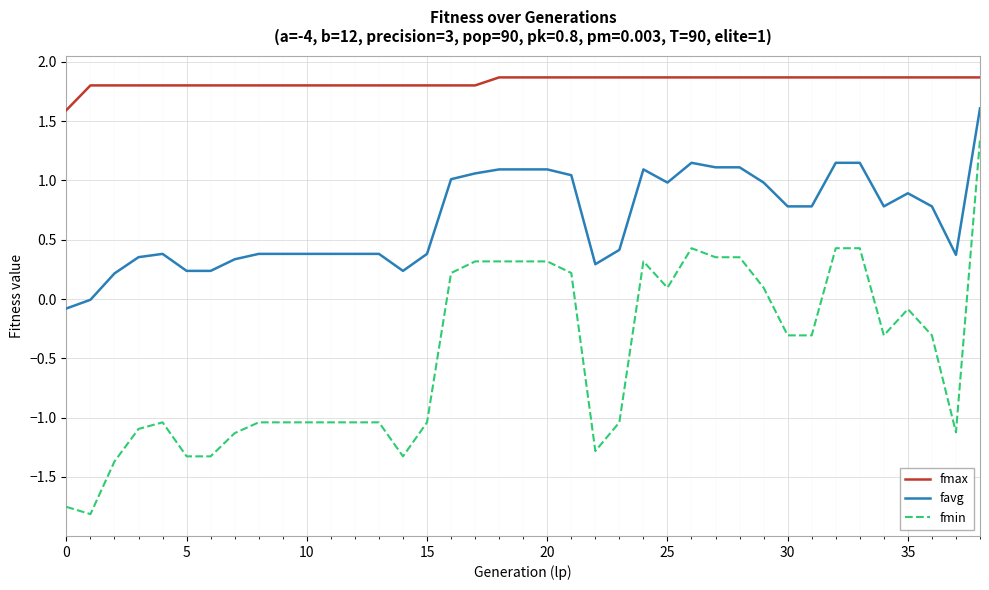

What is the difference between the maximum and second lowest values in the favg series?

1.6